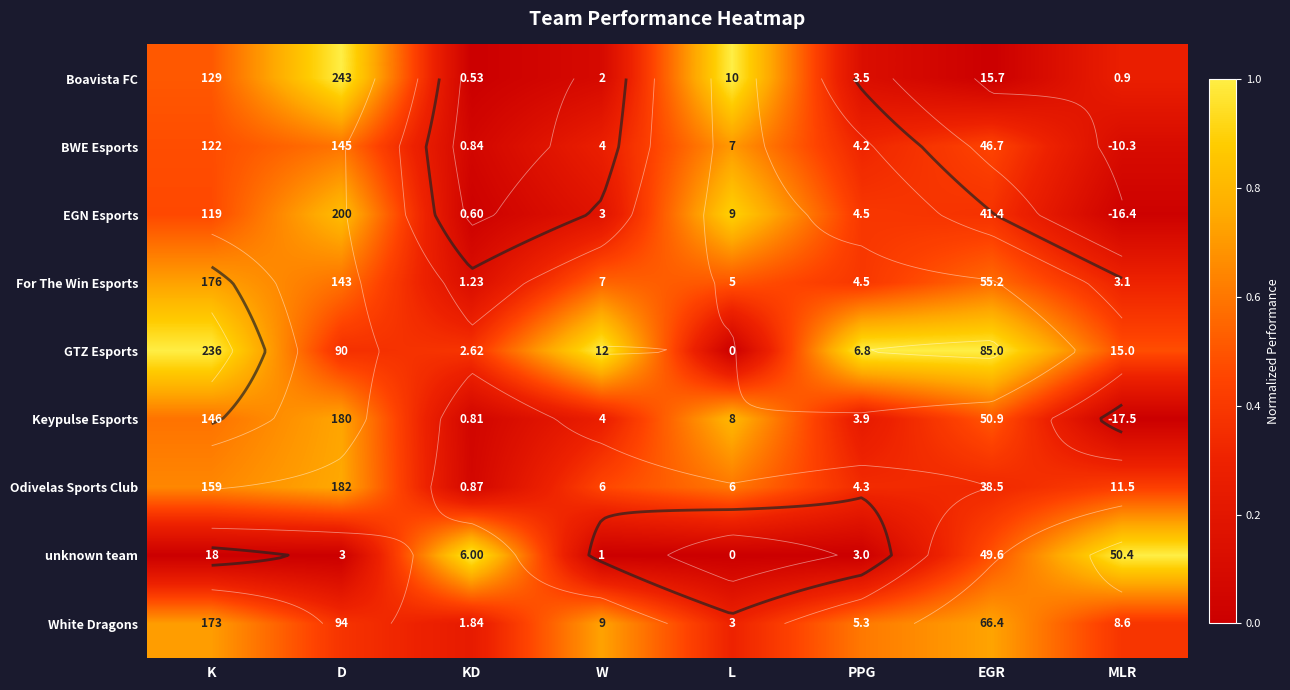

Between D and W, which series saw the biggest shift?

Boavista FC